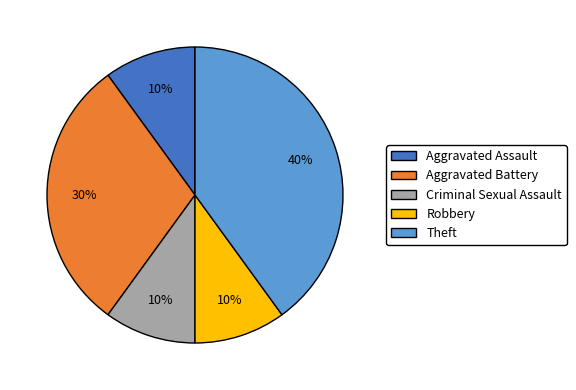

To the nearest percent, what percentage of the pie is Criminal Sexual Assault?

10%